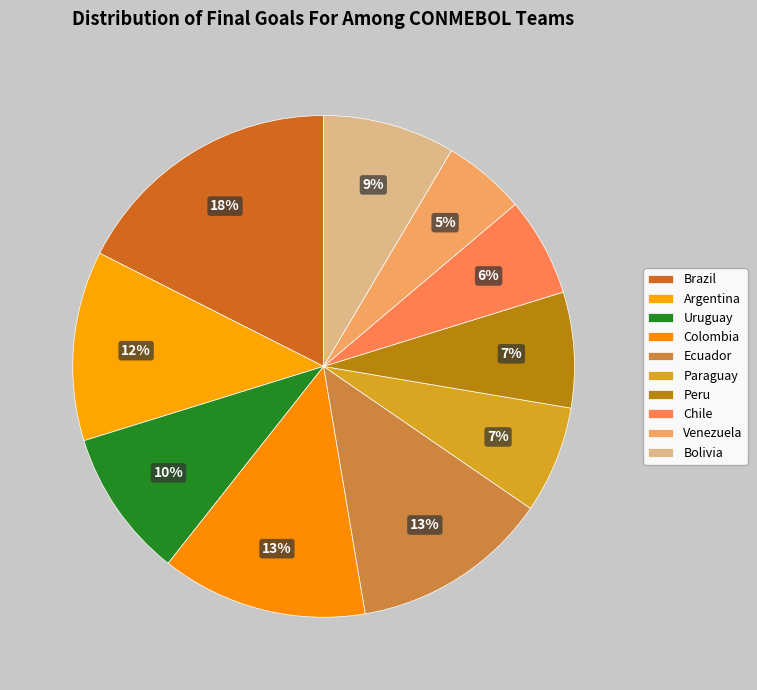

What percentage is NOT represented by Paraguay?

93.1%